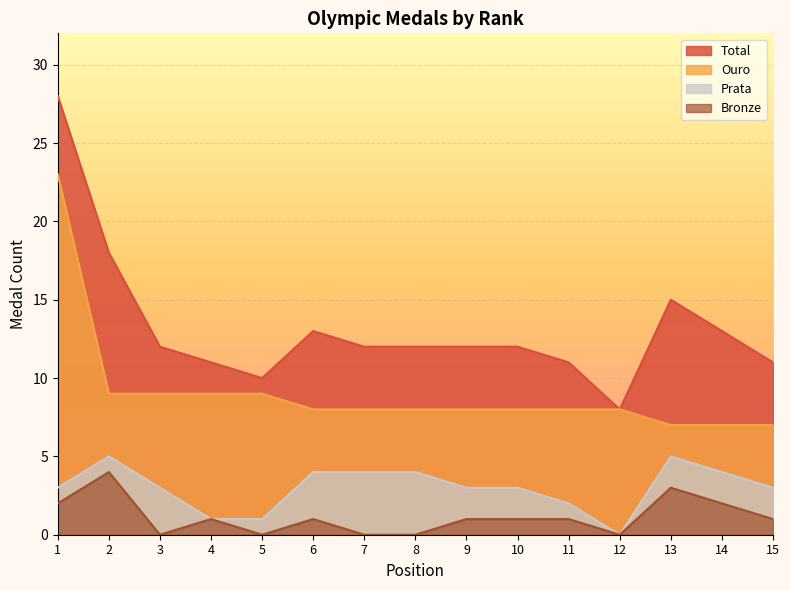

The value of Total at 11 is 11. True or false?

True